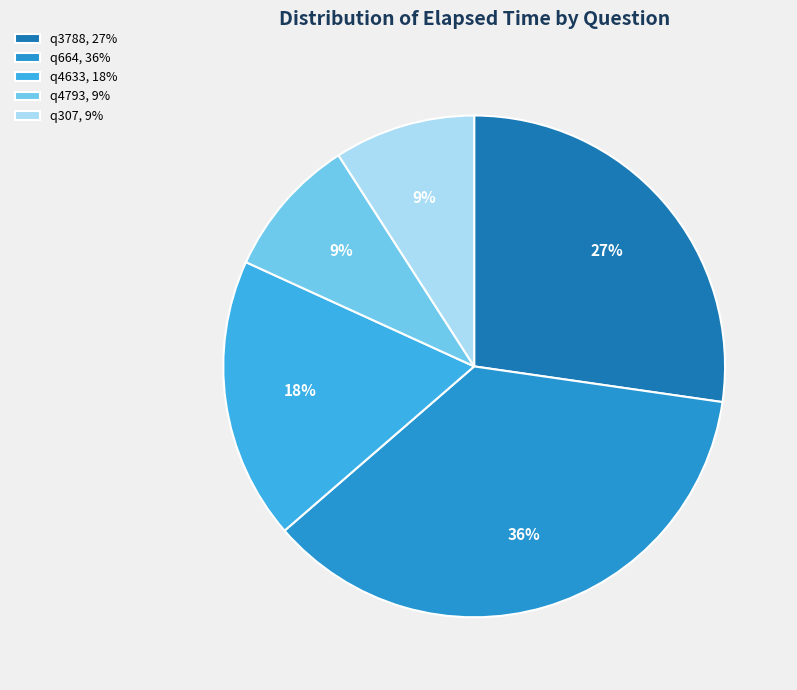

Do q3788 and q4793 together represent more than half of the pie?

No